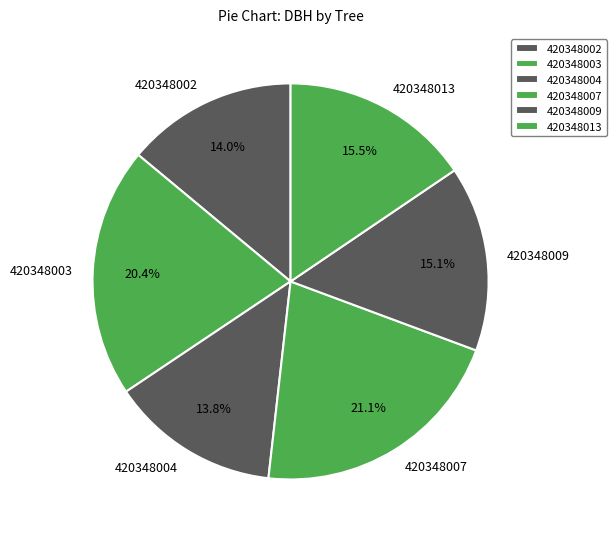

To the nearest percent, what is the difference between the 420348013 and 420348004 slice percentages?

2%